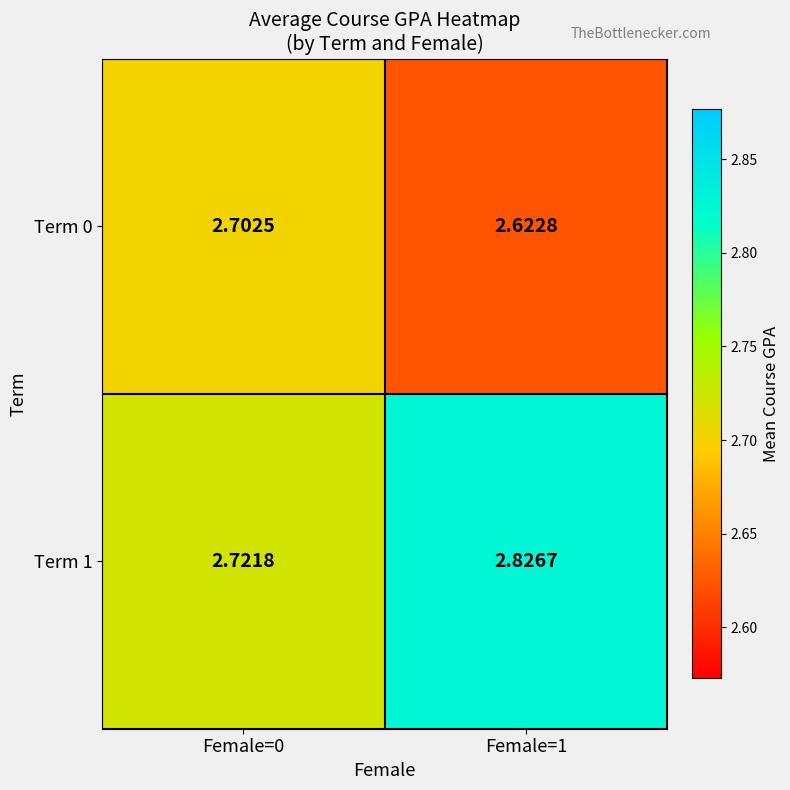

Reading left to right, list all the values displayed in this chart.

Term 0: Female=0=2.7	Female=1=2.6
Term 1: Female=0=2.7	Female=1=2.8